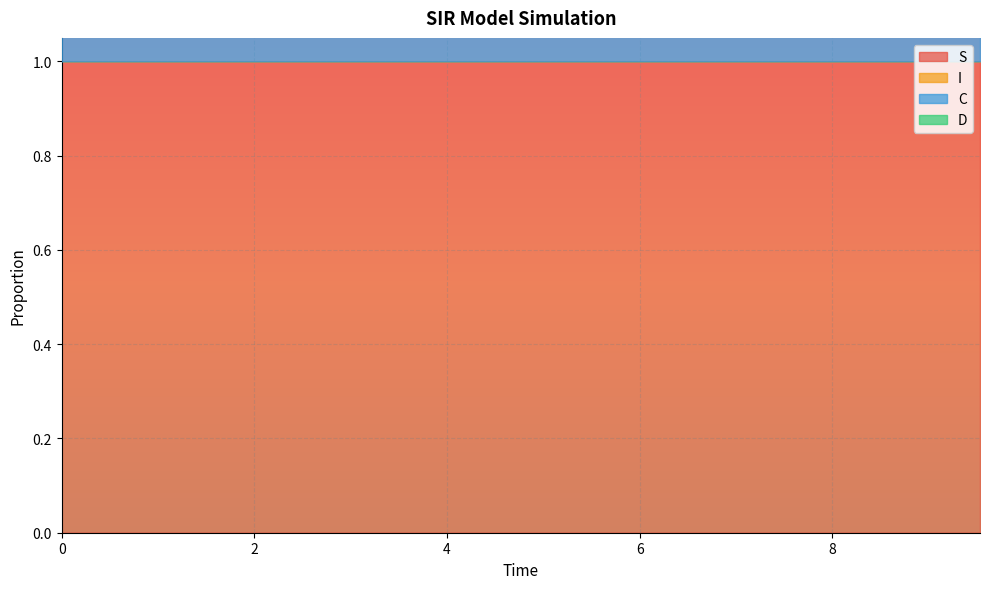

Reading right to left, what are all the values shown in this chart?

S: 1.0	1.0	1.0	1.0	1.0	1.0	1.0	1.0	1.0	1.0	1.0	1.0	1.0	1.0	1.0	1.0	1.0	1.0	1.0	1.0
I: 0.0	0.0	0.0	0.0	0.0	0.0	0.0	0.0	0.0	0.0	0.0	0.0	0.0	0.0	0.0	0.0	0.0	0.0	0.0	0.0
C: 0.2	0.2	0.2	0.2	0.2	0.2	0.3	0.3	0.3	0.3	0.3	0.3	0.4	0.4	0.4	0.4	0.4	0.5	0.5	0.5
D: 0.8	0.8	0.8	0.8	0.8	0.8	0.7	0.7	0.7	0.7	0.7	0.7	0.6	0.6	0.6	0.6	0.6	0.5	0.5	0.5